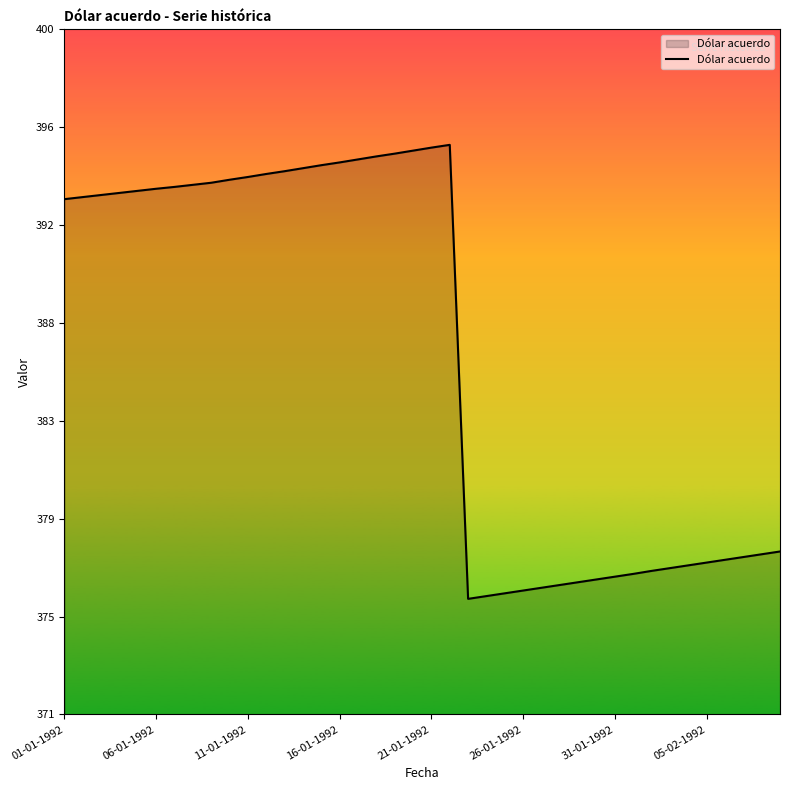

Does the chart display data point markers on the line(s)?

No